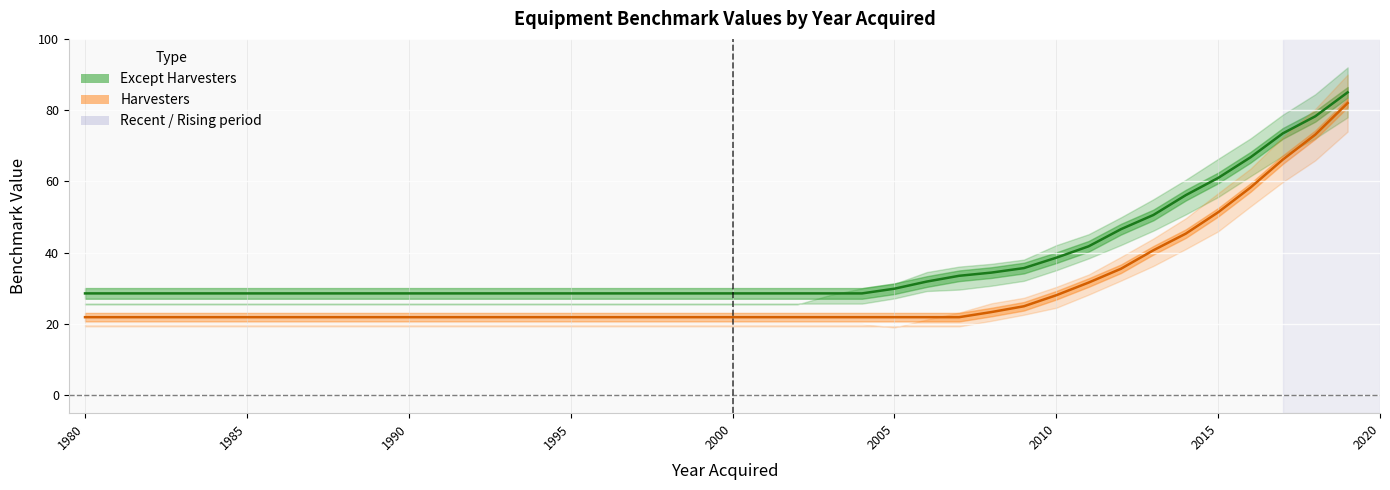

How many lines are shown in the chart?

2